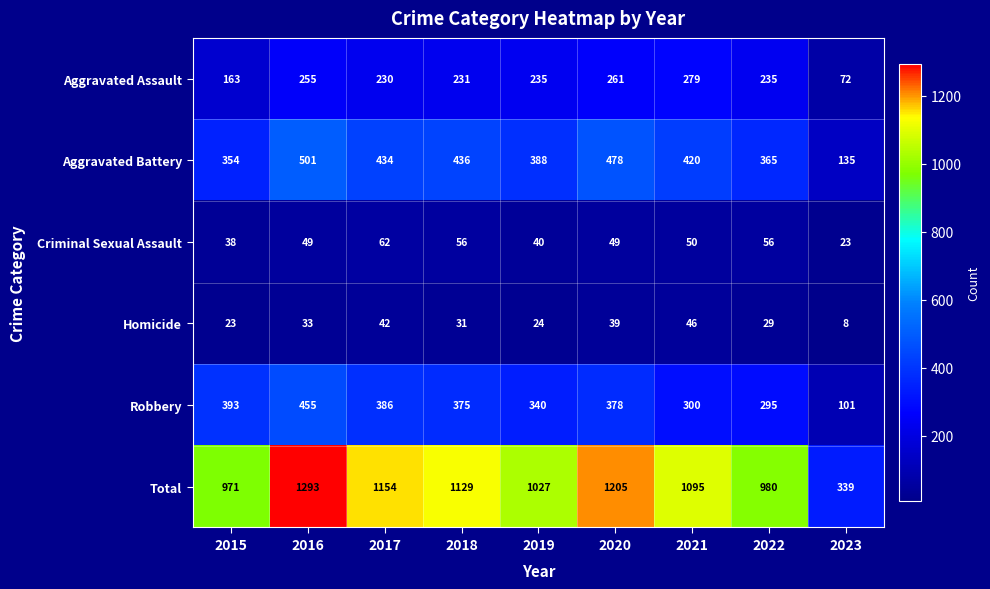

True or false: Homicide has a value of 24 at 2019.

True